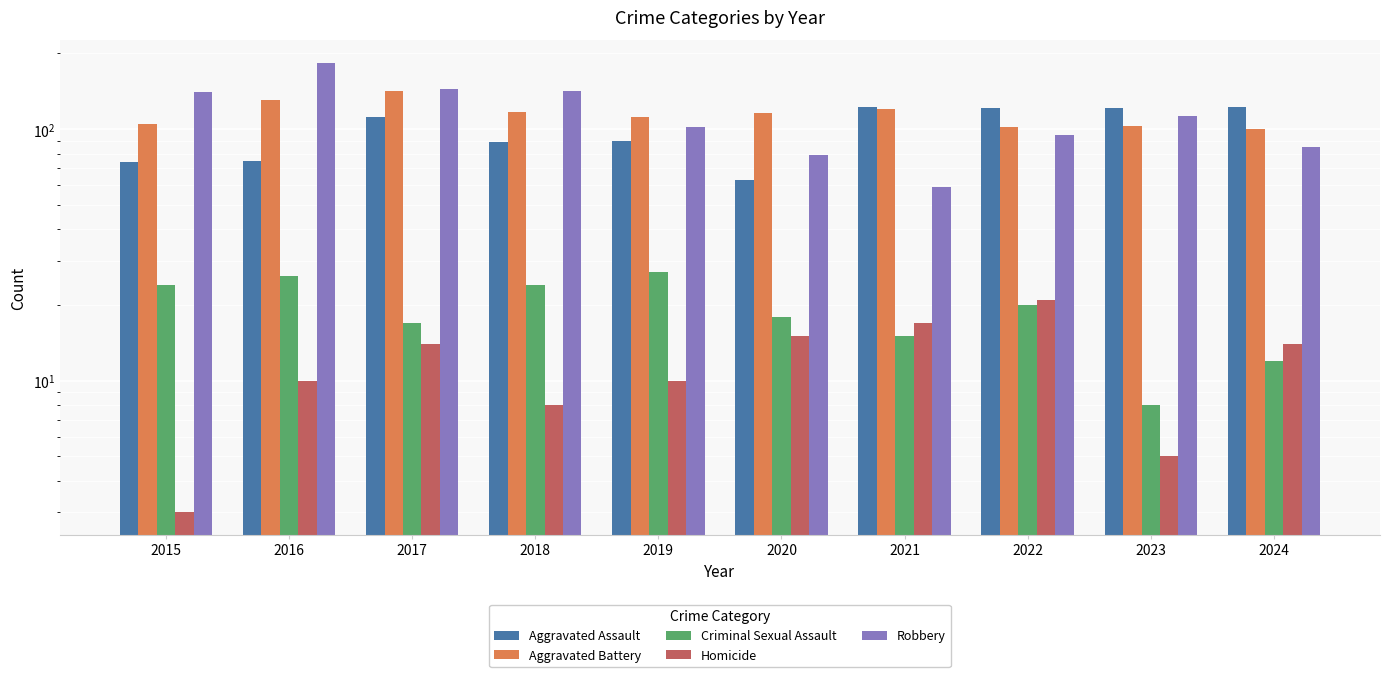

What is the average value of the Aggravated Assault series?

99